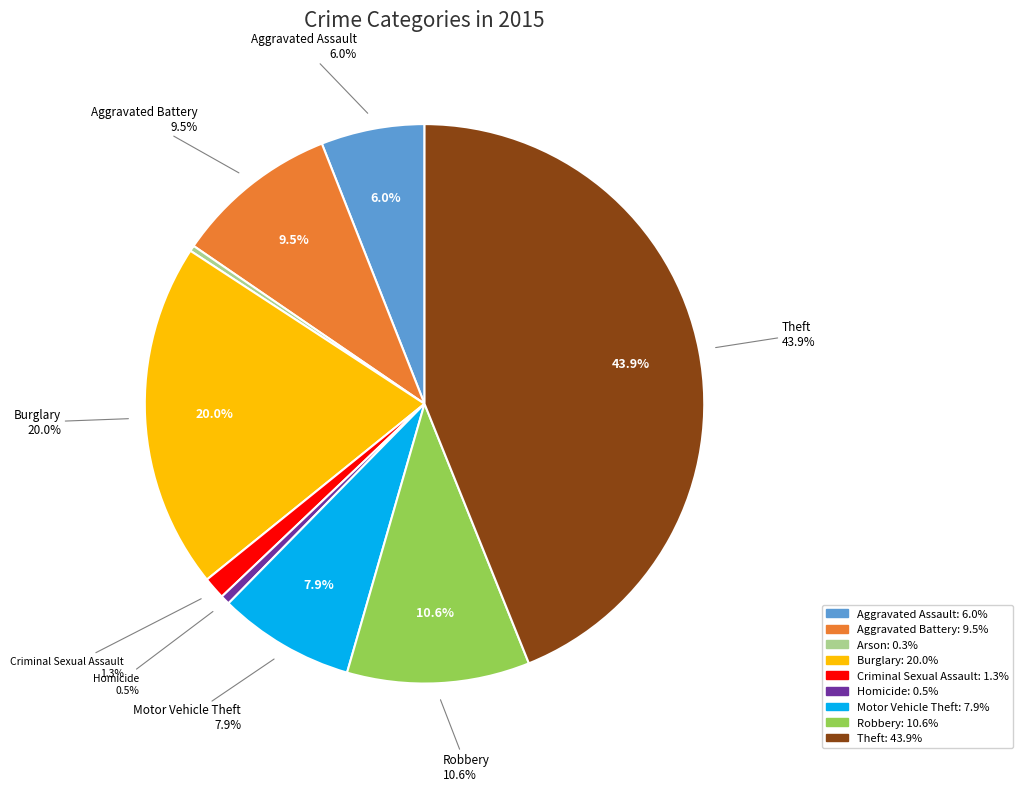

Count the number of slices in the pie.

9